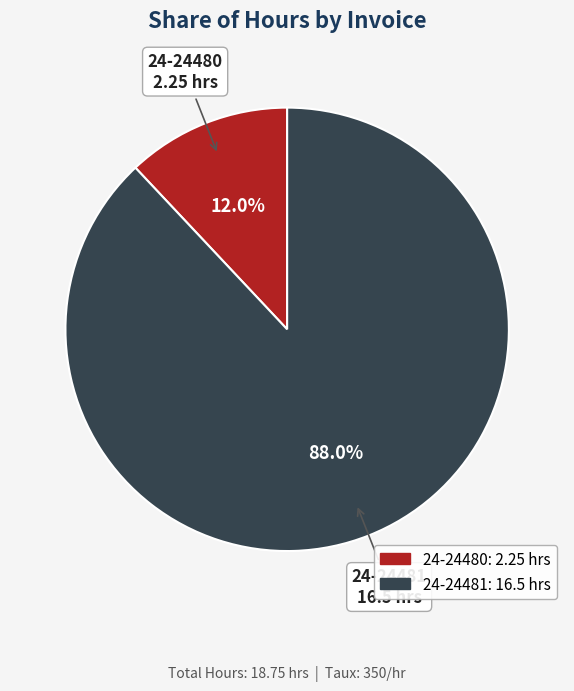

To the nearest percent, what portion does 24-24480 represent?

12%